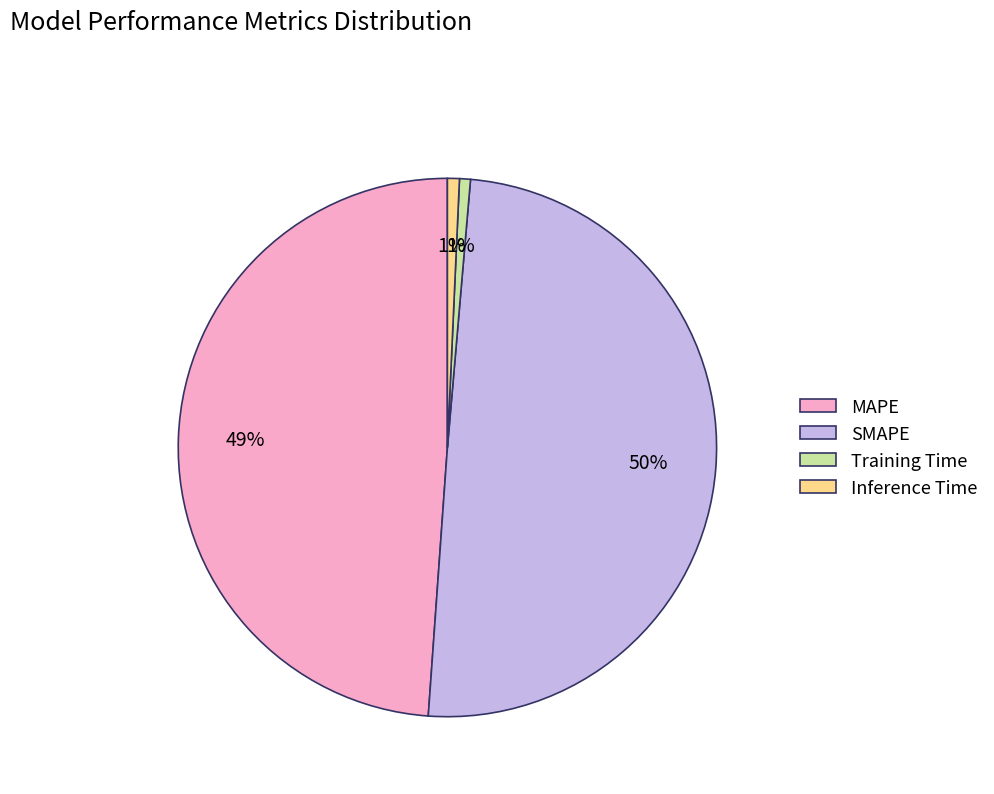

Does MAPE account for over 50% of the chart?

No